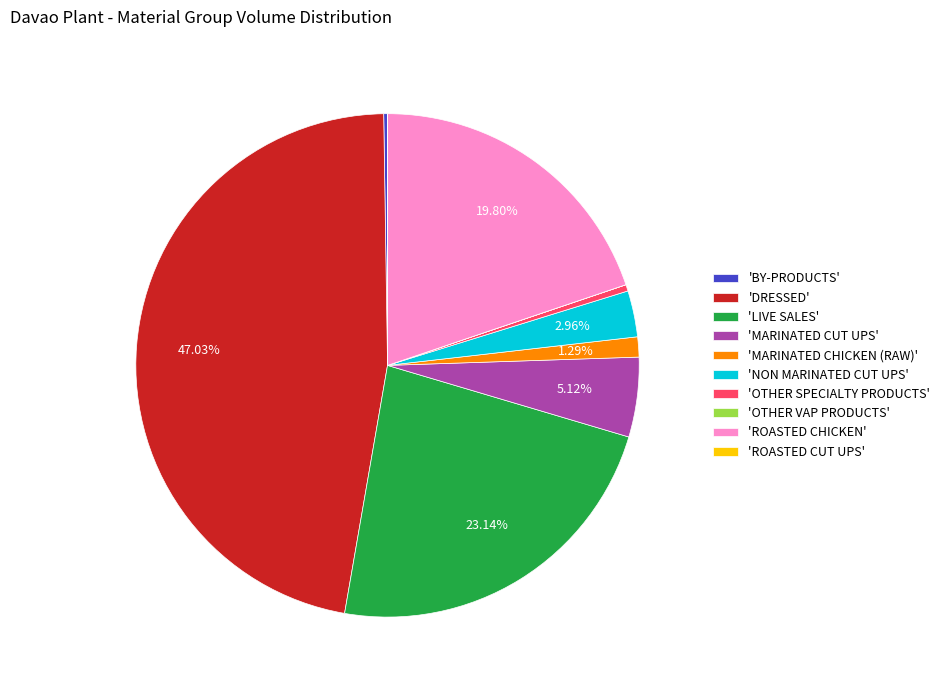

Which slice is the largest?

'DRESSED'